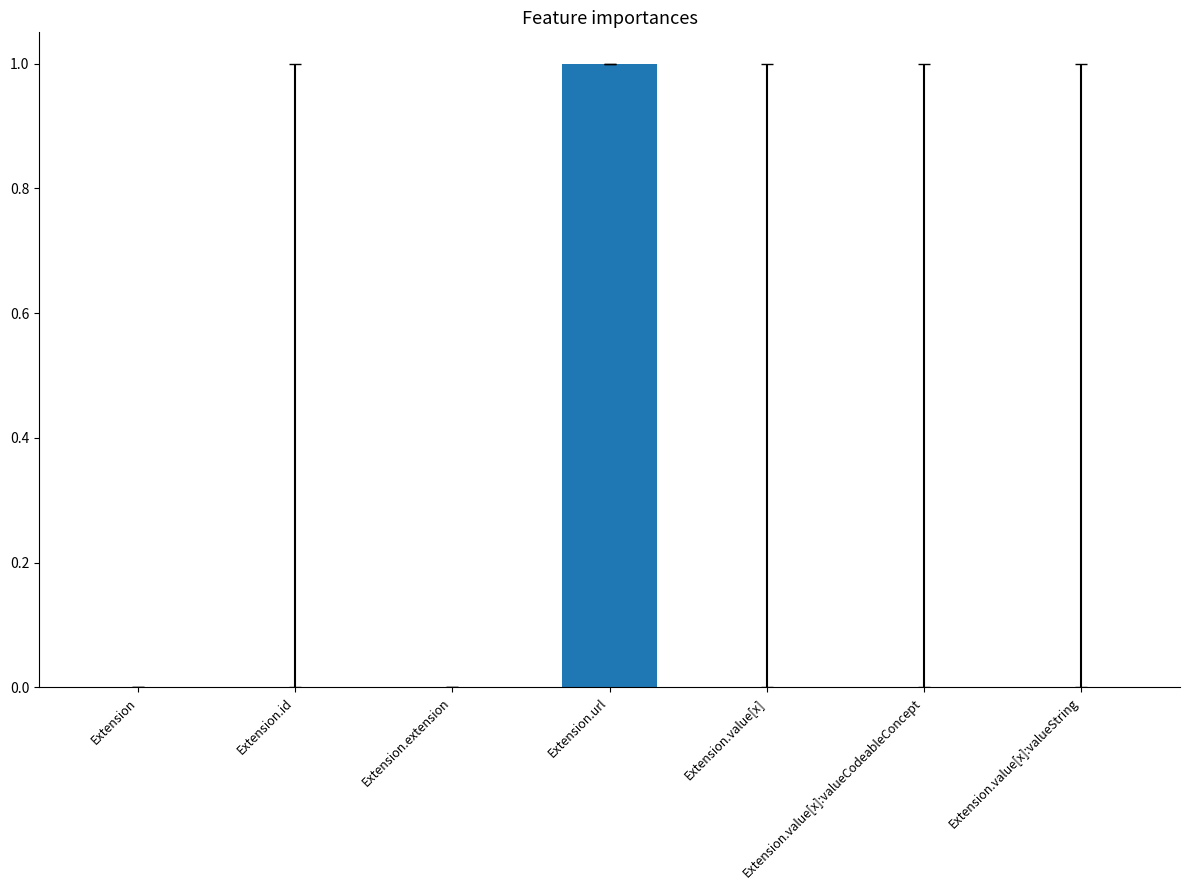

How many series are shown in this chart?

1